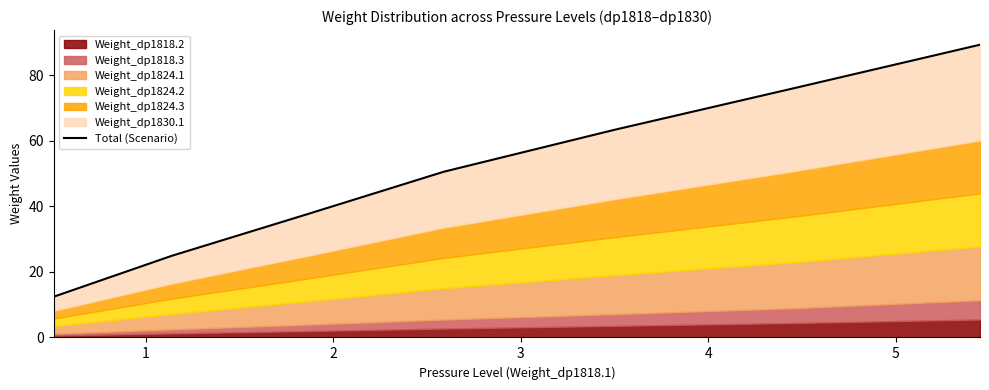

Does the chart display data point markers on the line(s)?

No